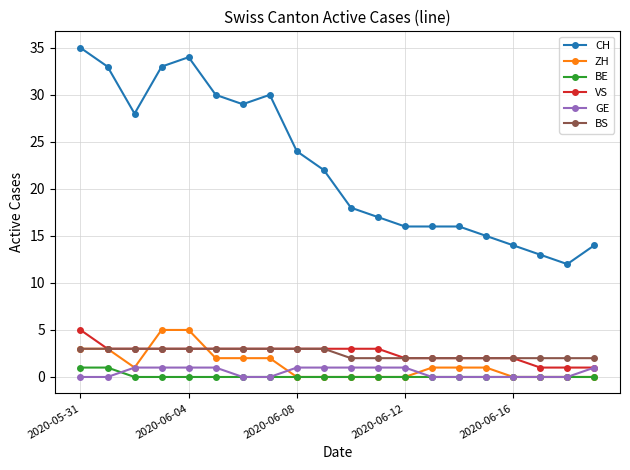

What is the value of the ZH point at the 8th from the left?

2